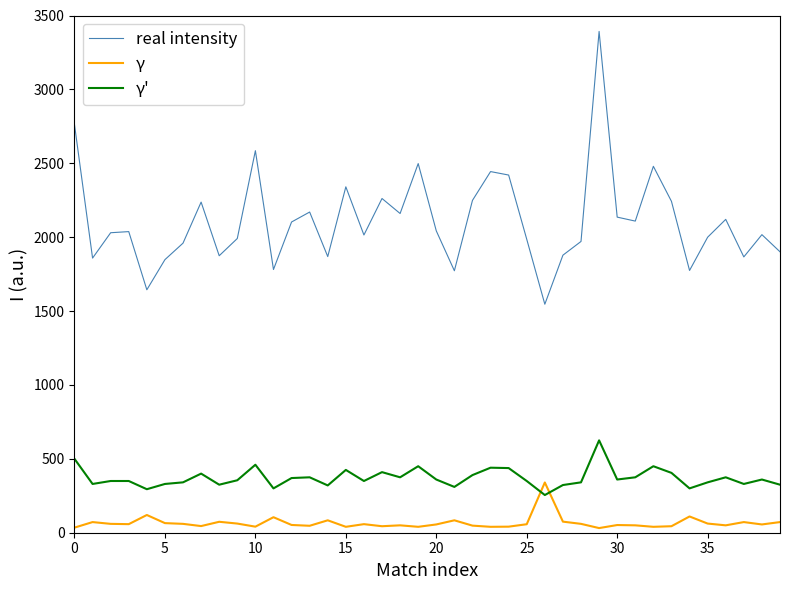

What is the difference between the maximum and minimum values in the γ series?

308.6